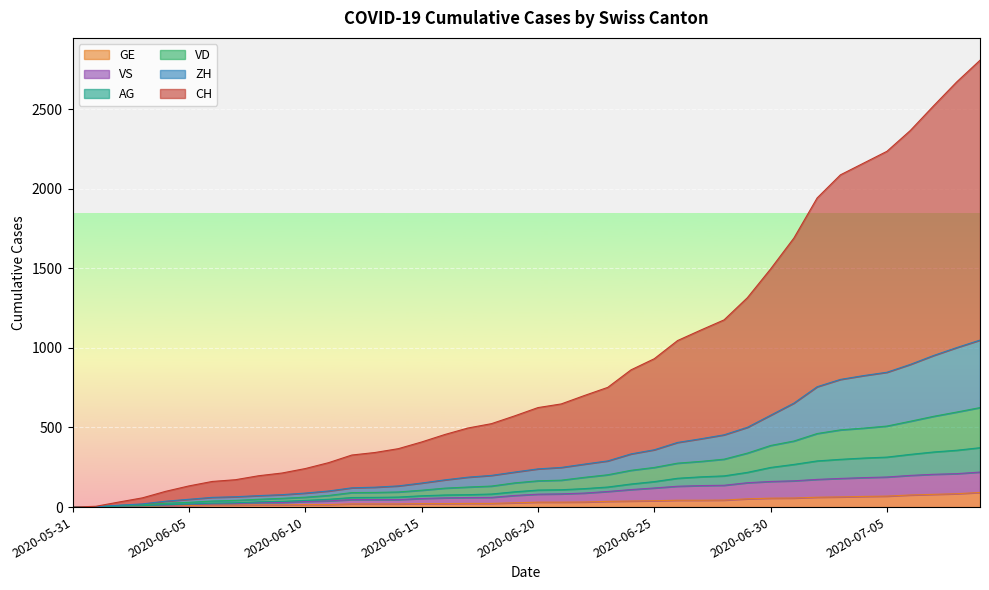

Which series has the largest total across all categories?

CH